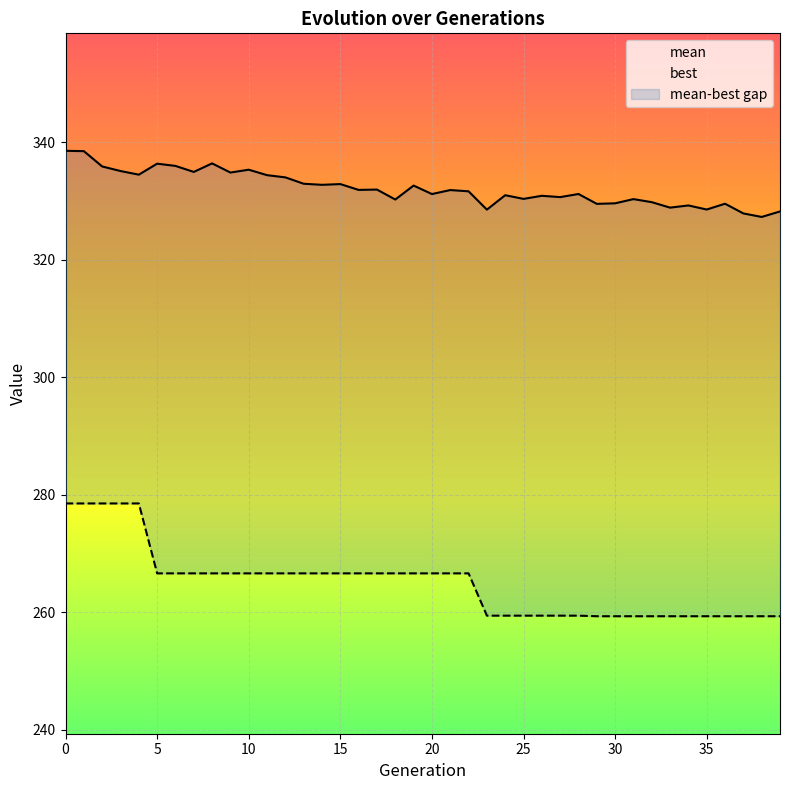

Is the value of best at 7 greater than the value of mean at 9?

No